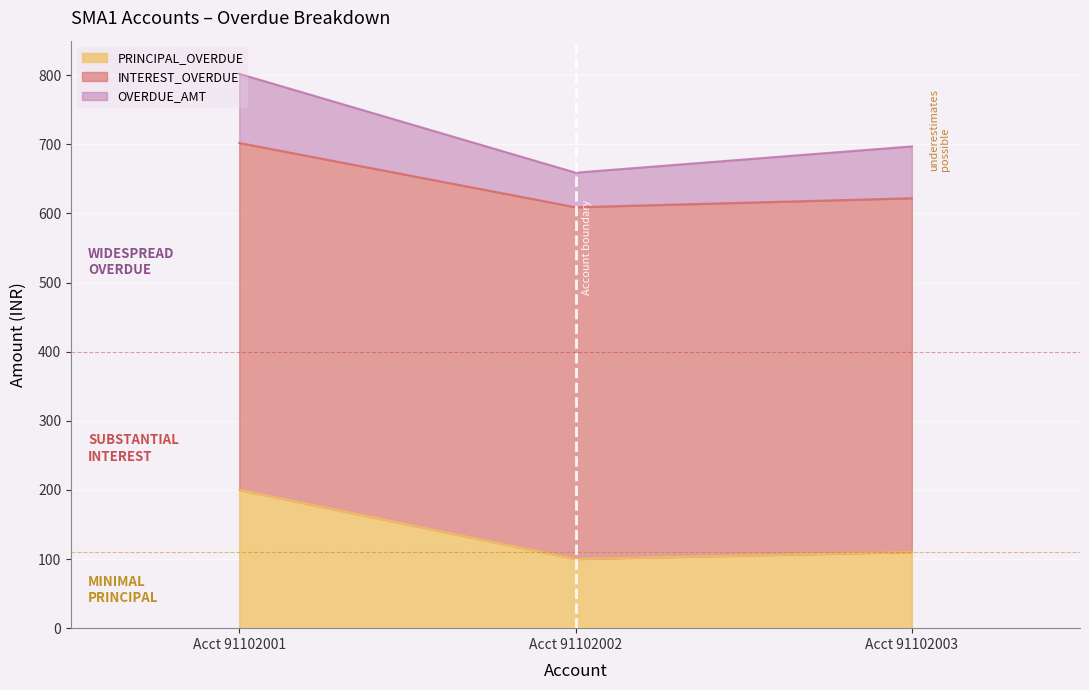

Reading left to right, what are all the values shown in this chart?

PRINCIPAL_OVERDUE: 200	100	110
INTEREST_OVERDUE: 502	509	512
OVERDUE_AMT: 100	50	75